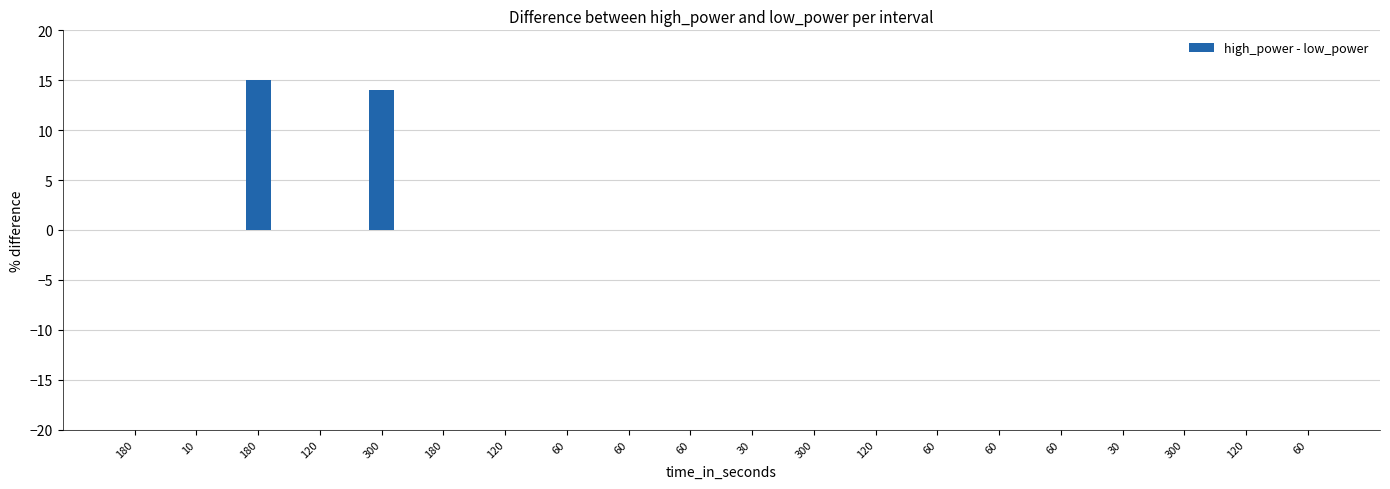

The value at 60 is 0. True or false?

True